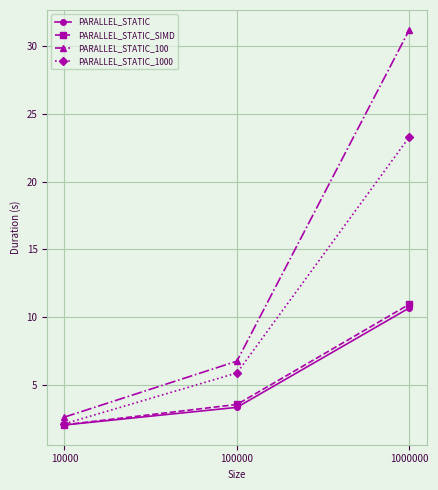

Is it true that PARALLEL_STATIC_100 equals 2.6 at 10000?

True